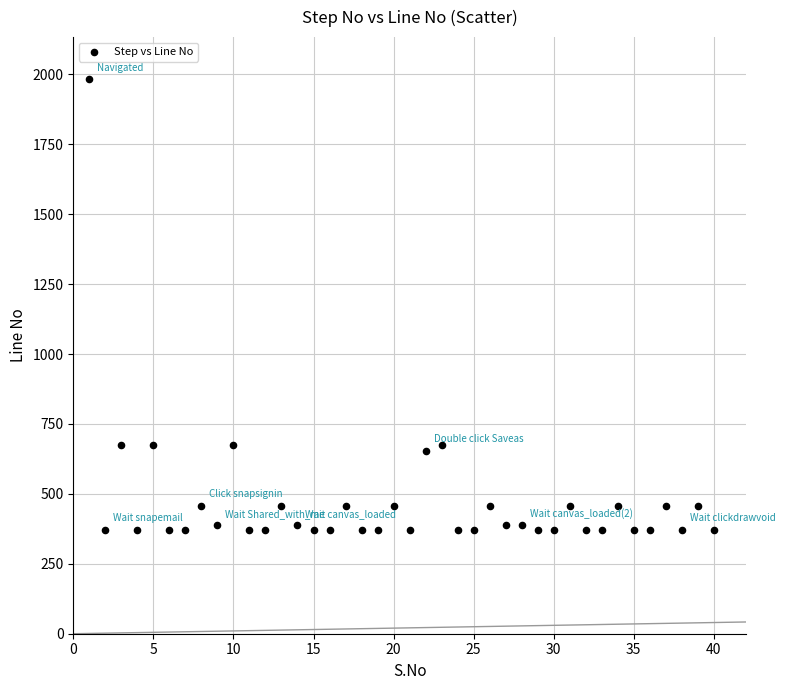

What is the range of X values (max minus min)?

39